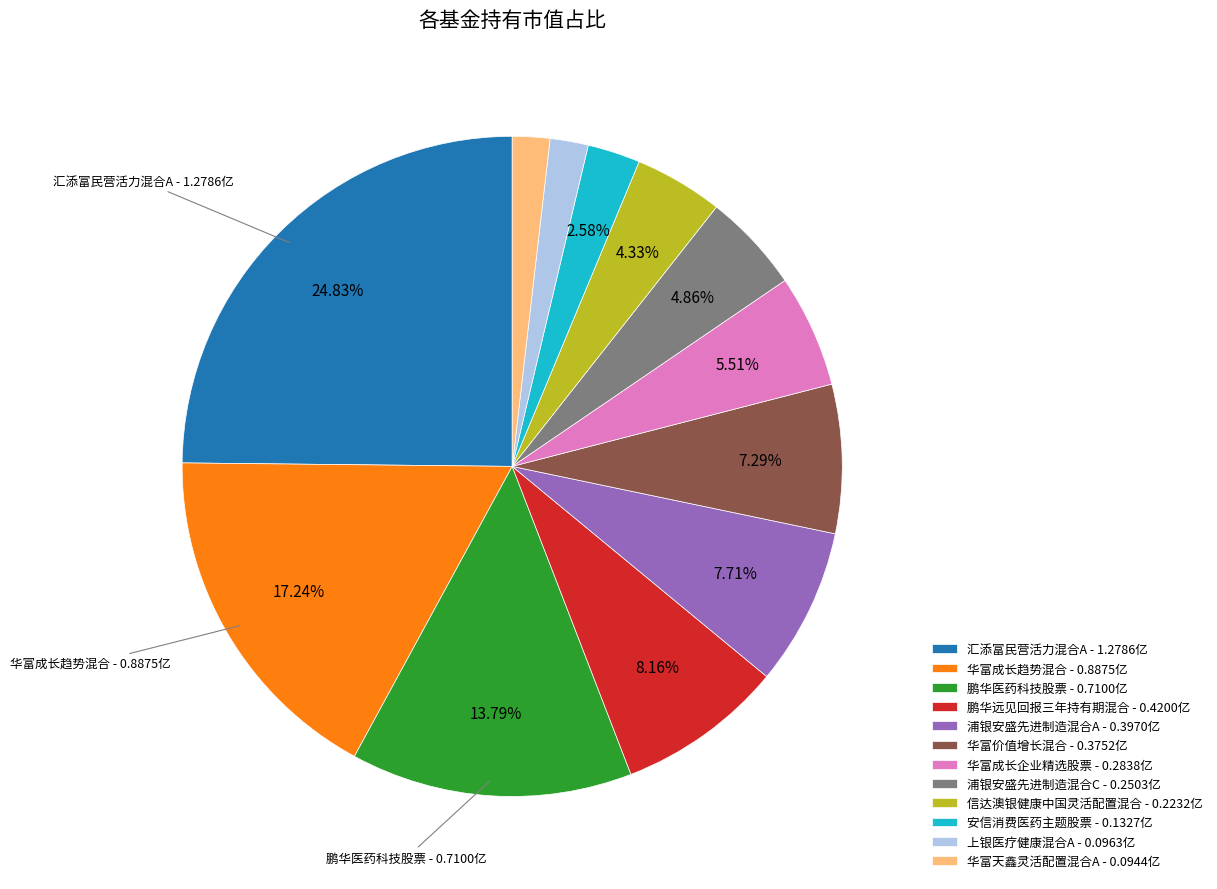

Count the number of slices in the pie.

12